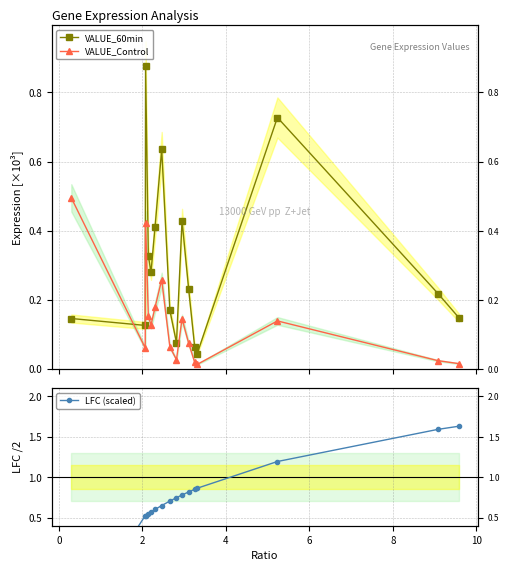

List the series in order of their peak value, lowest first.

VALUE_Control, VALUE_60min, LFC (scaled)